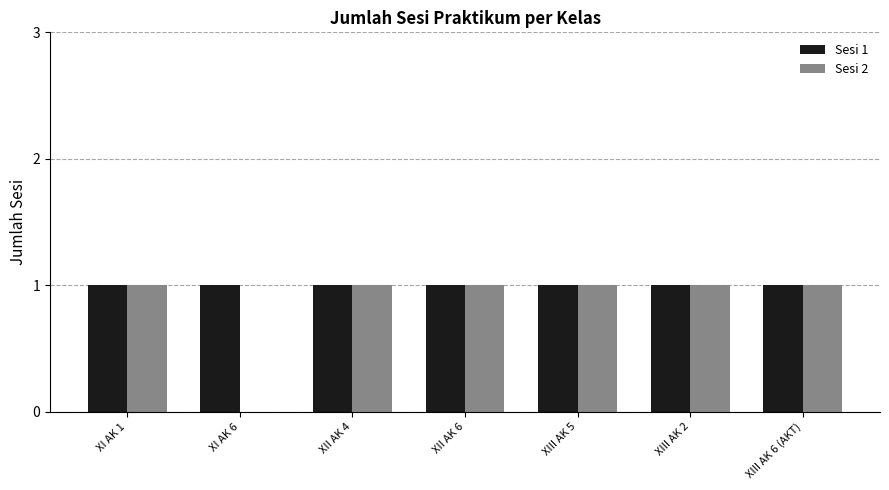

The Sesi 1 series shows 2 at XI AK 1. True or false?

False